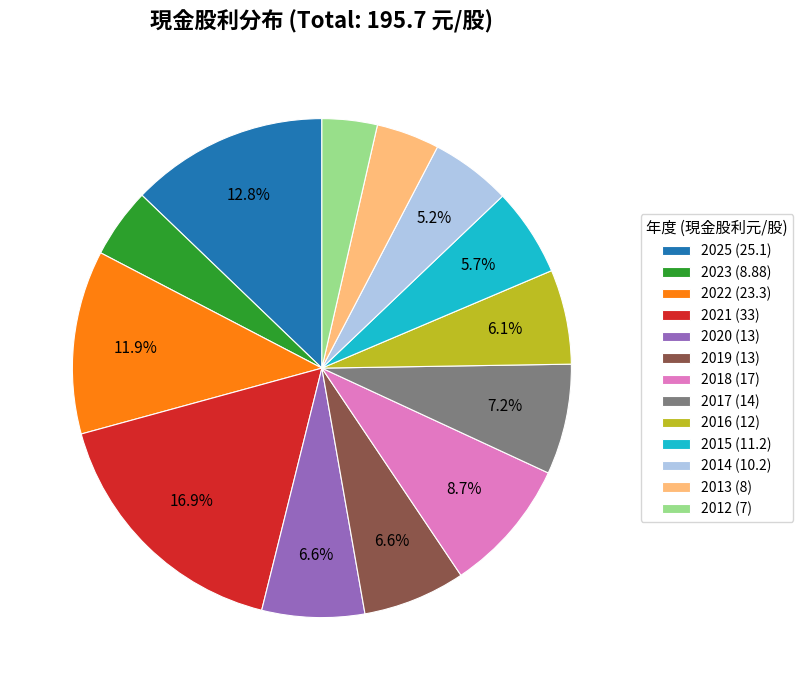

Is 2013 the majority of the pie?

No